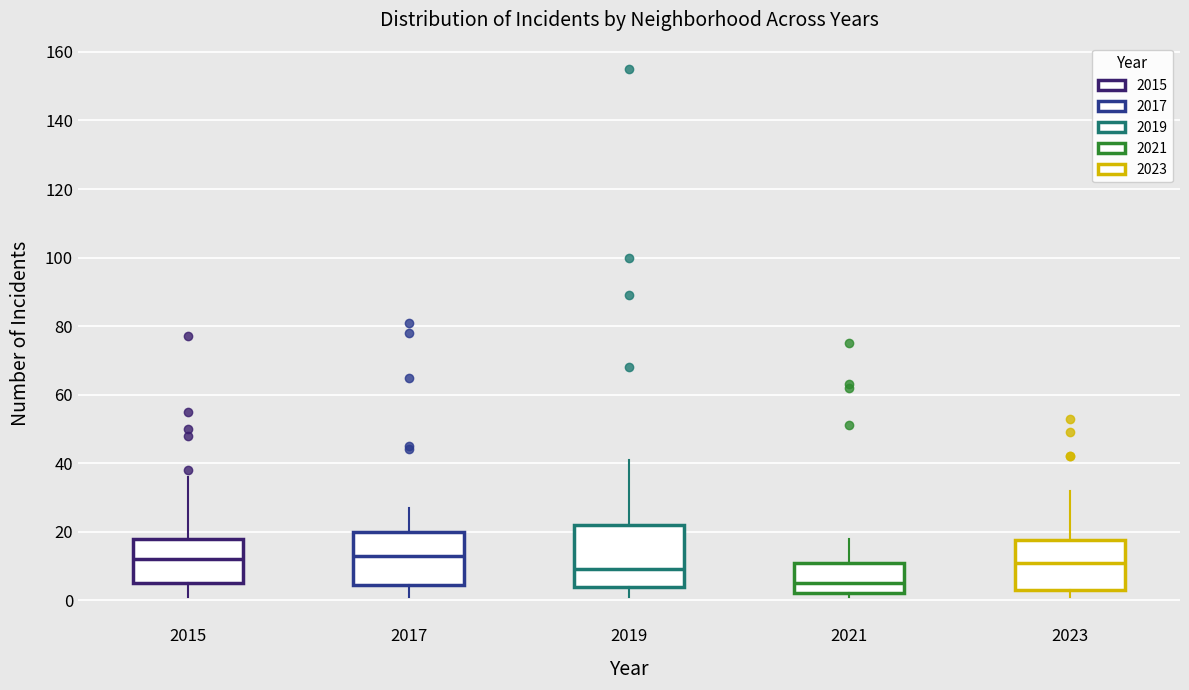

Which box is the tallest, from its lower edge to its upper edge?

2019